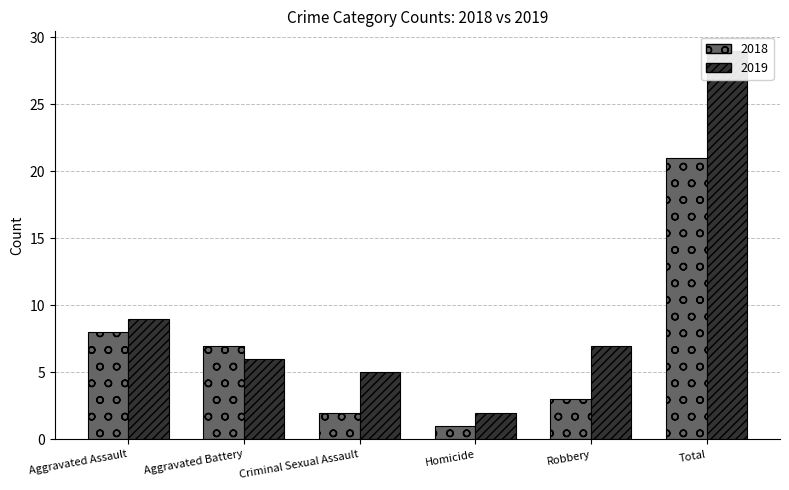

Does the chart contain stacked bars?

No